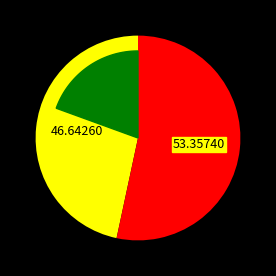

Rank the categories by Ownership interest $000 value from lowest to highest.

2020, 2019